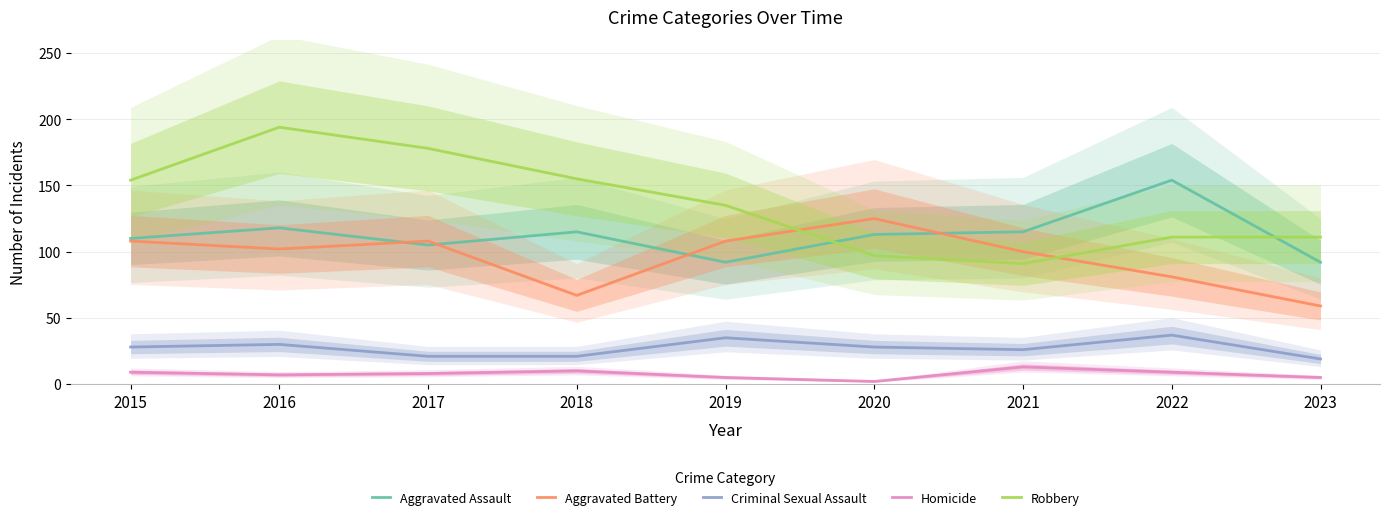

True or false: Criminal Sexual Assault and Robbery cross at least once.

False